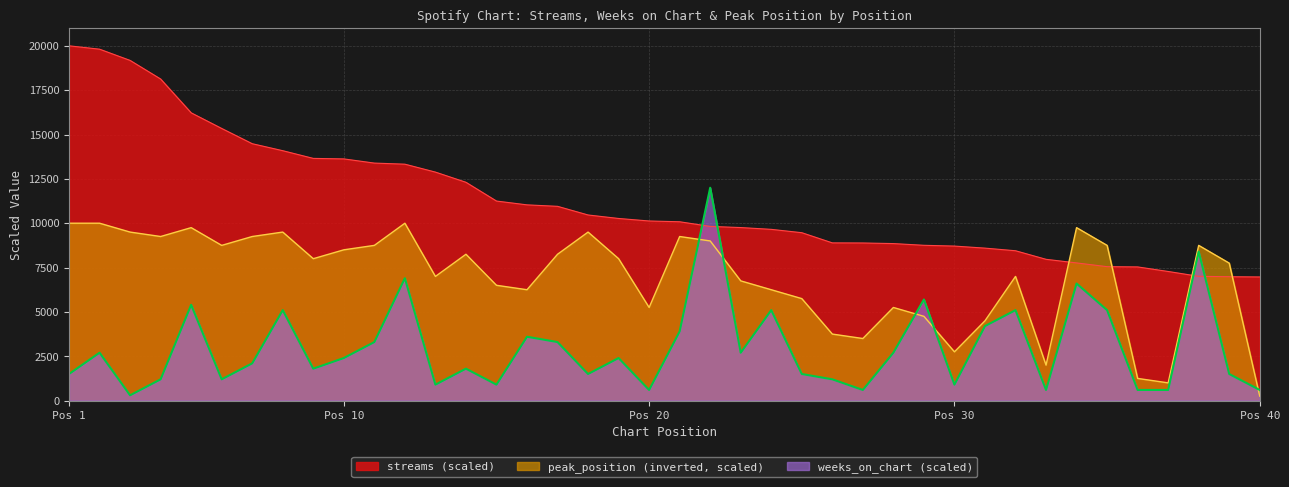

Which series changed the most between 6 and 33?

streams